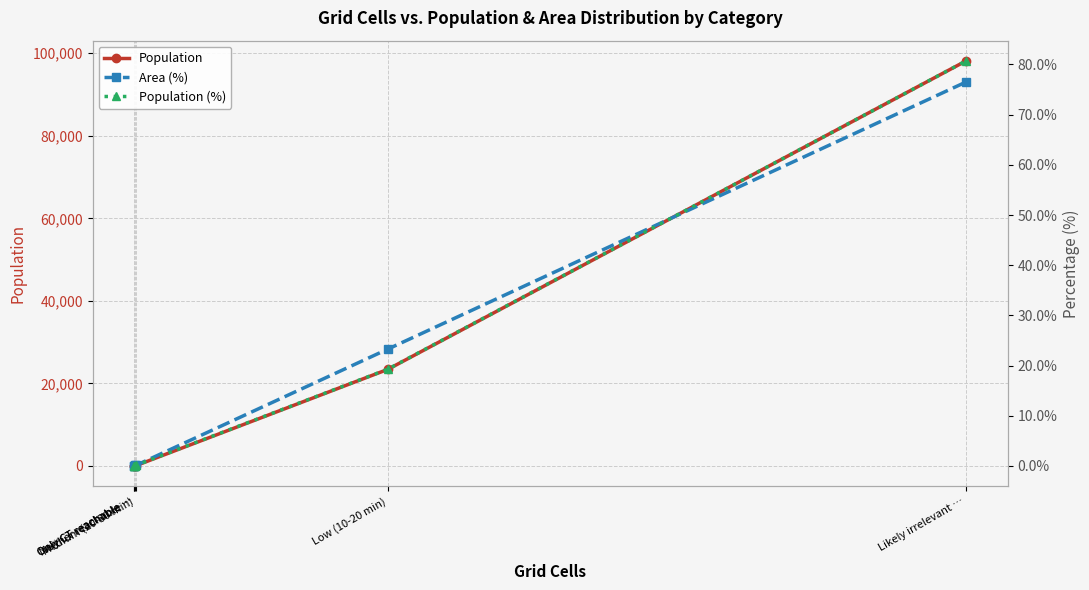

What is the sum of all Population values?

121668.0